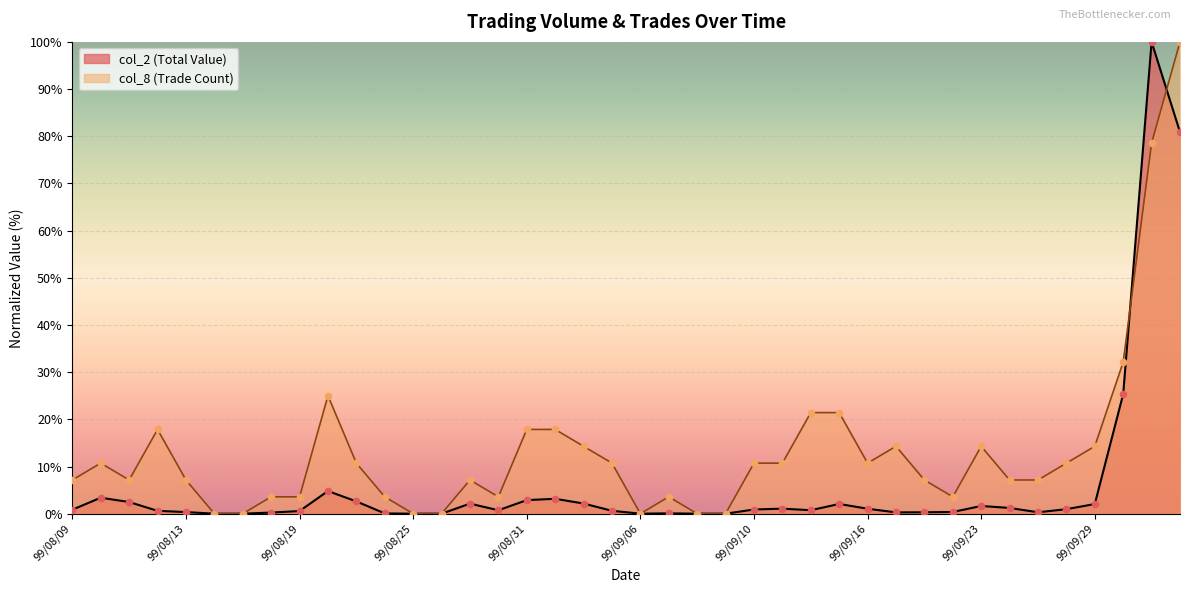

At how many categories does at least one series exceed 72?

2